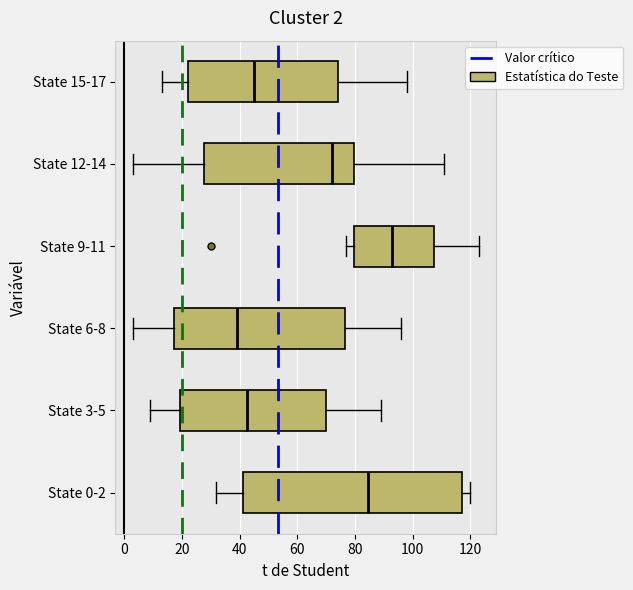

Comparing the boxes themselves (not the whiskers), which one is the widest?

State 0-2